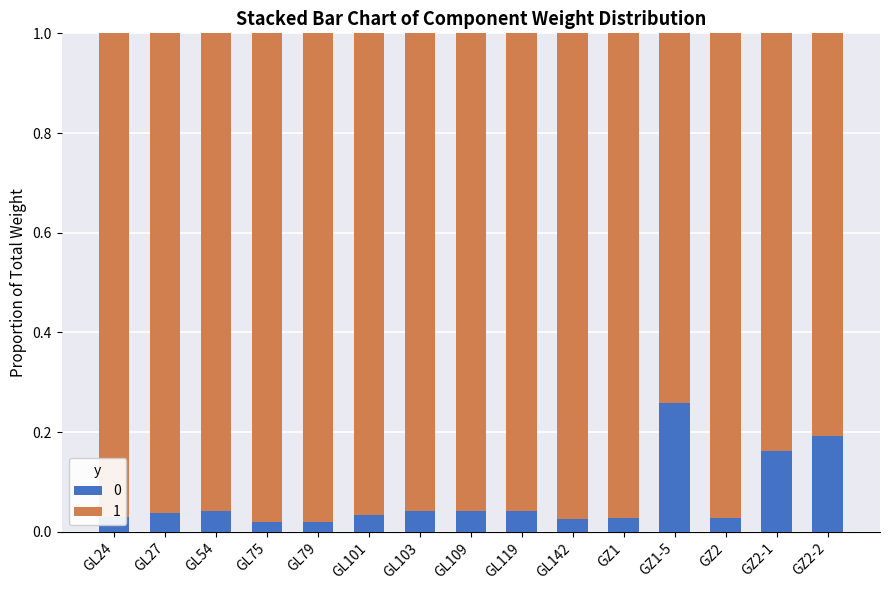

At how many categories does at least one series exceed 0?

15